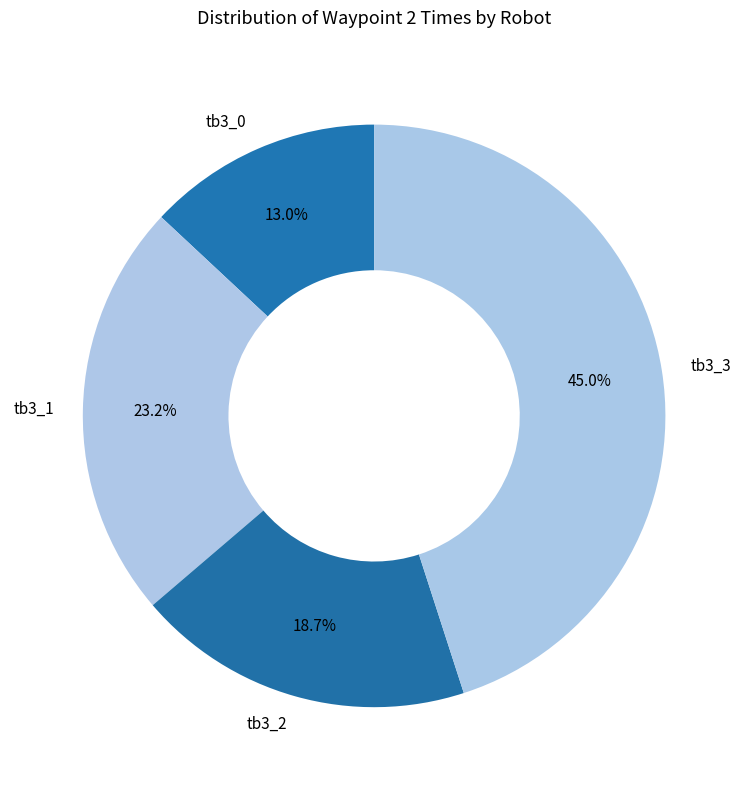

To the nearest percent, what percentage of the pie is tb3_1?

23%